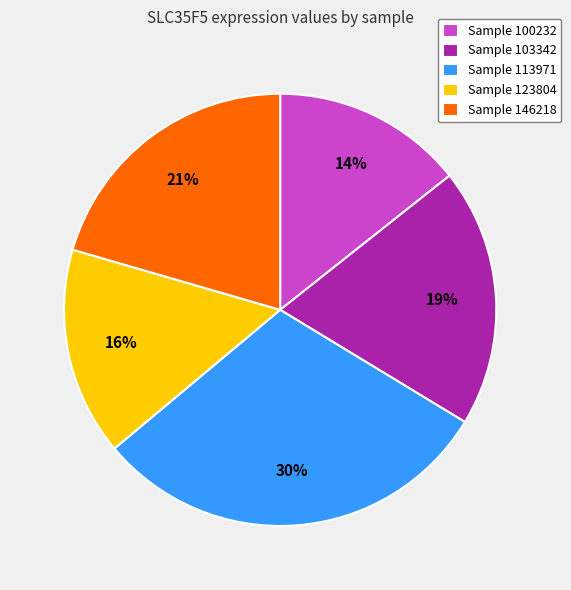

To the nearest percent, what percentage of the pie is Sample 146218?

21%